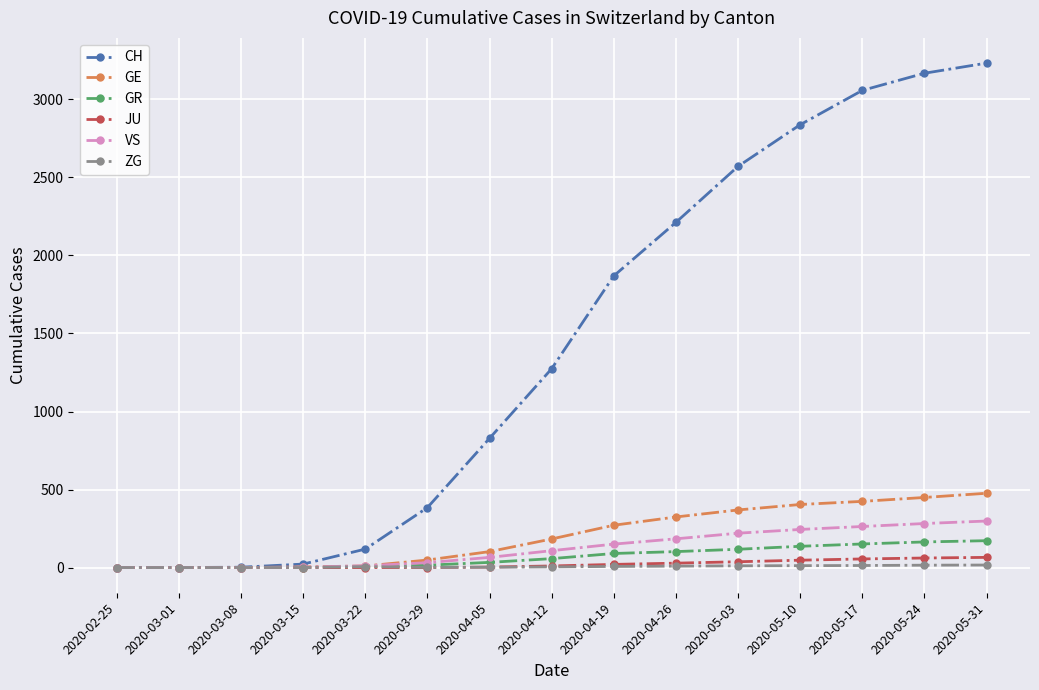

Does the chart have visible grid lines?

Yes